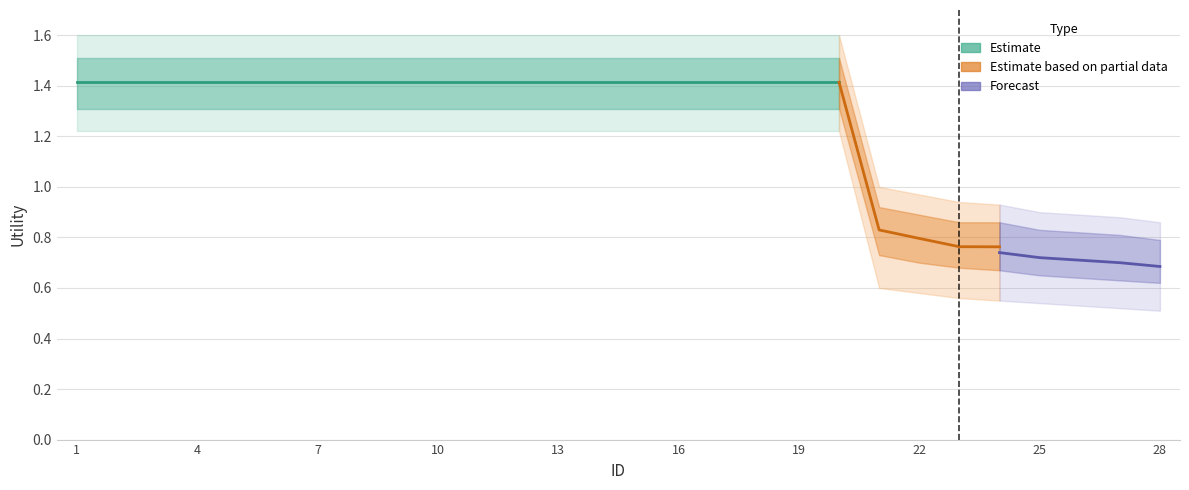

True or false: outer_upper has a value of 1.2 at 25.

False